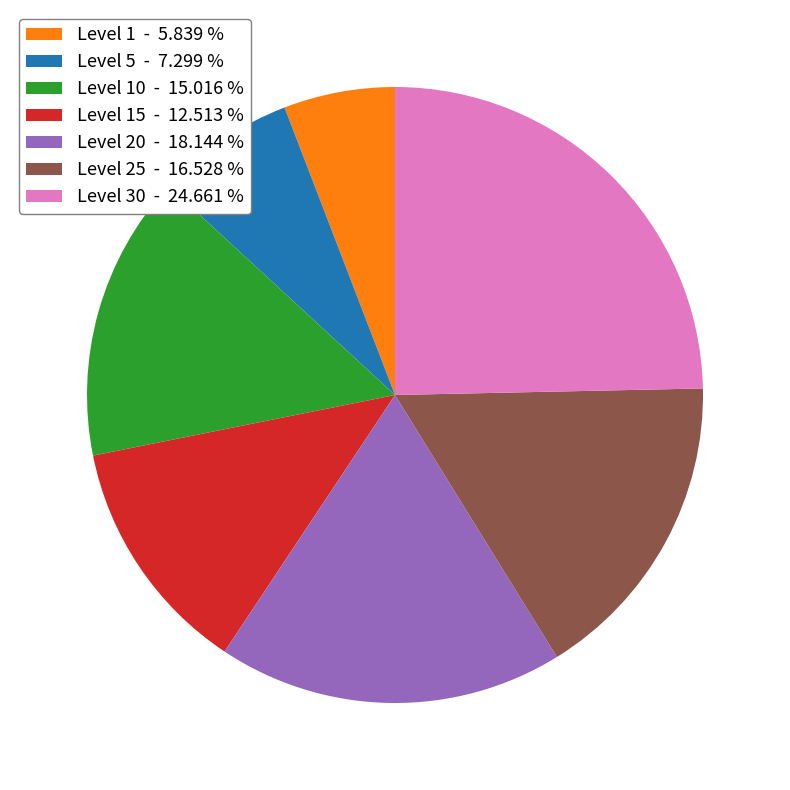

Is there a majority slice in this chart?

No